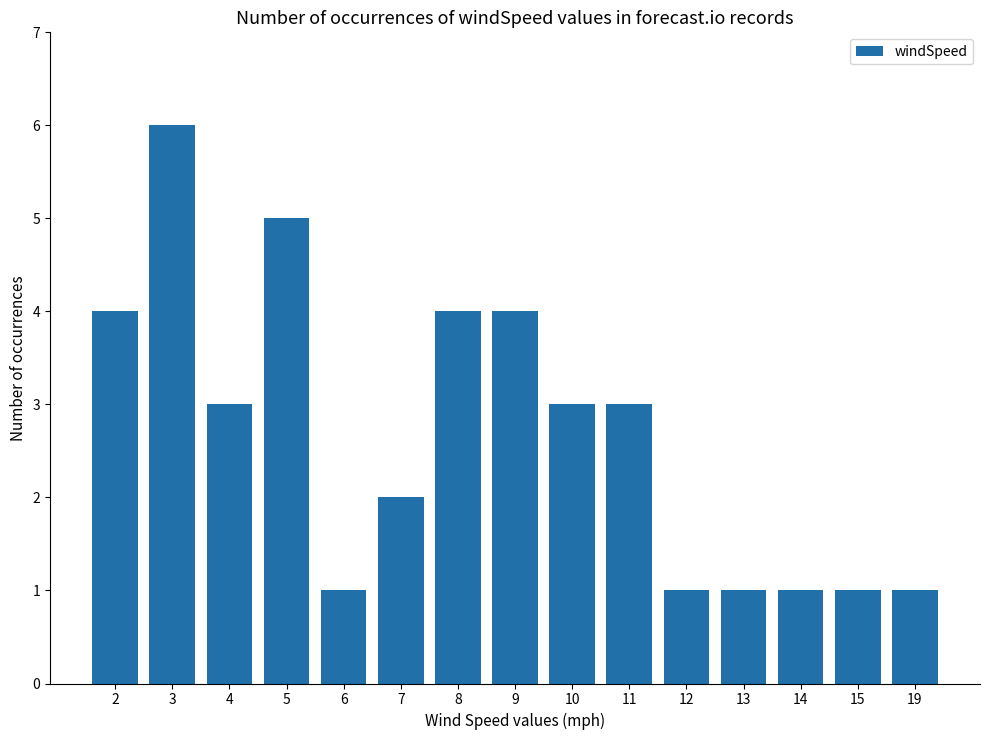

What is the value of the 11th bar from the left?

1